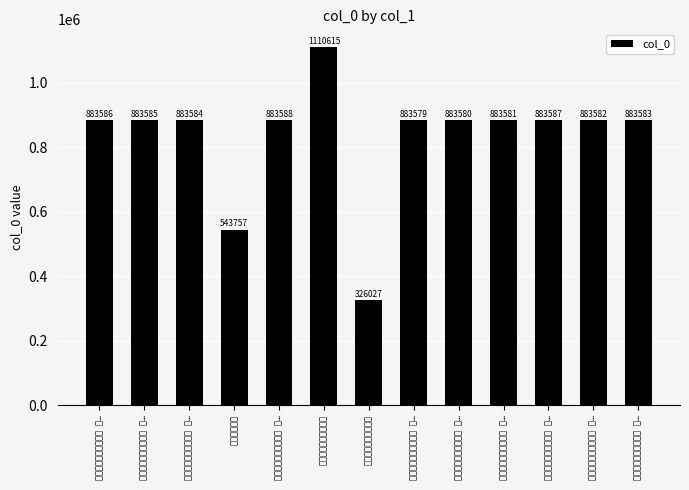

Reading left to right, extract all data points from this chart.

883586	883585	883584	543757	883588	1110615	326027	883579	883580	883581	883587	883582	883583